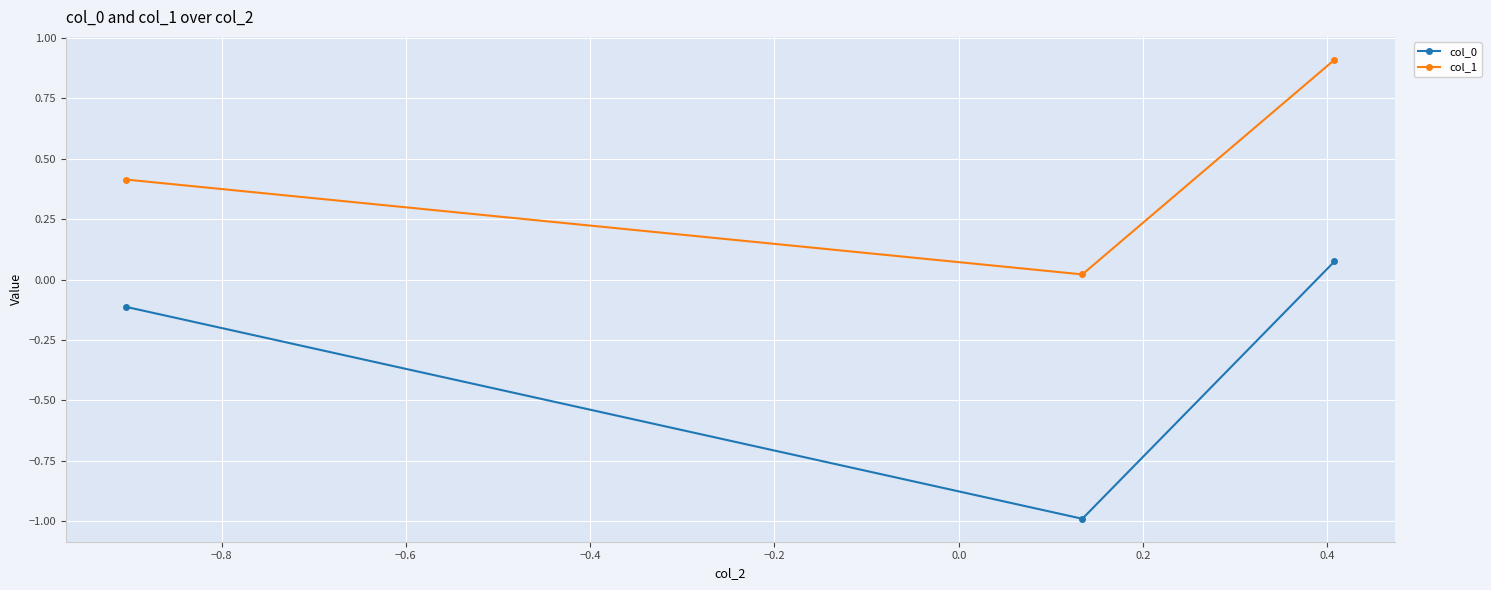

How many lines are shown in the chart?

2